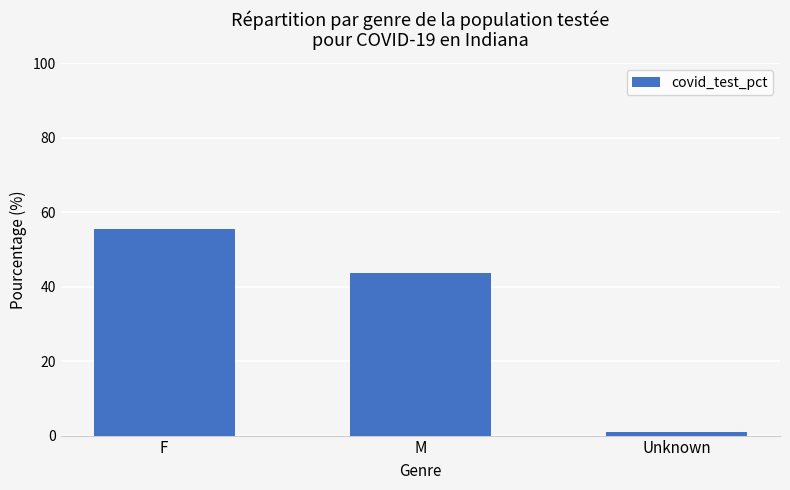

How many values exceed 43?

2